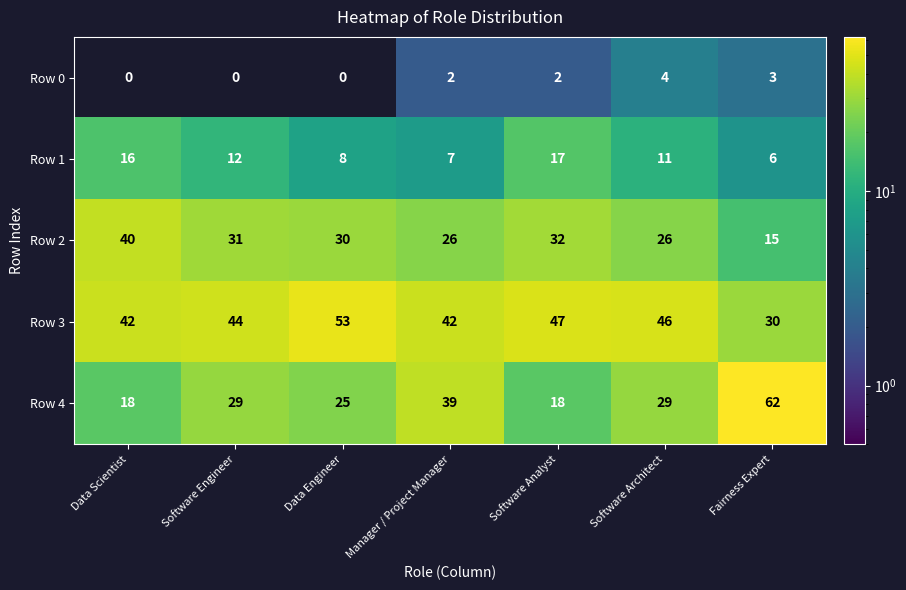

What is the sum of all Row 0 values?

11